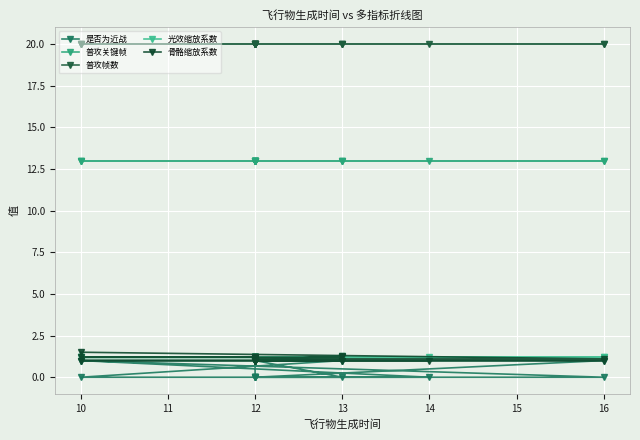

True or false: 光效缩放系数 has more than 0 points higher than both neighbors.

False